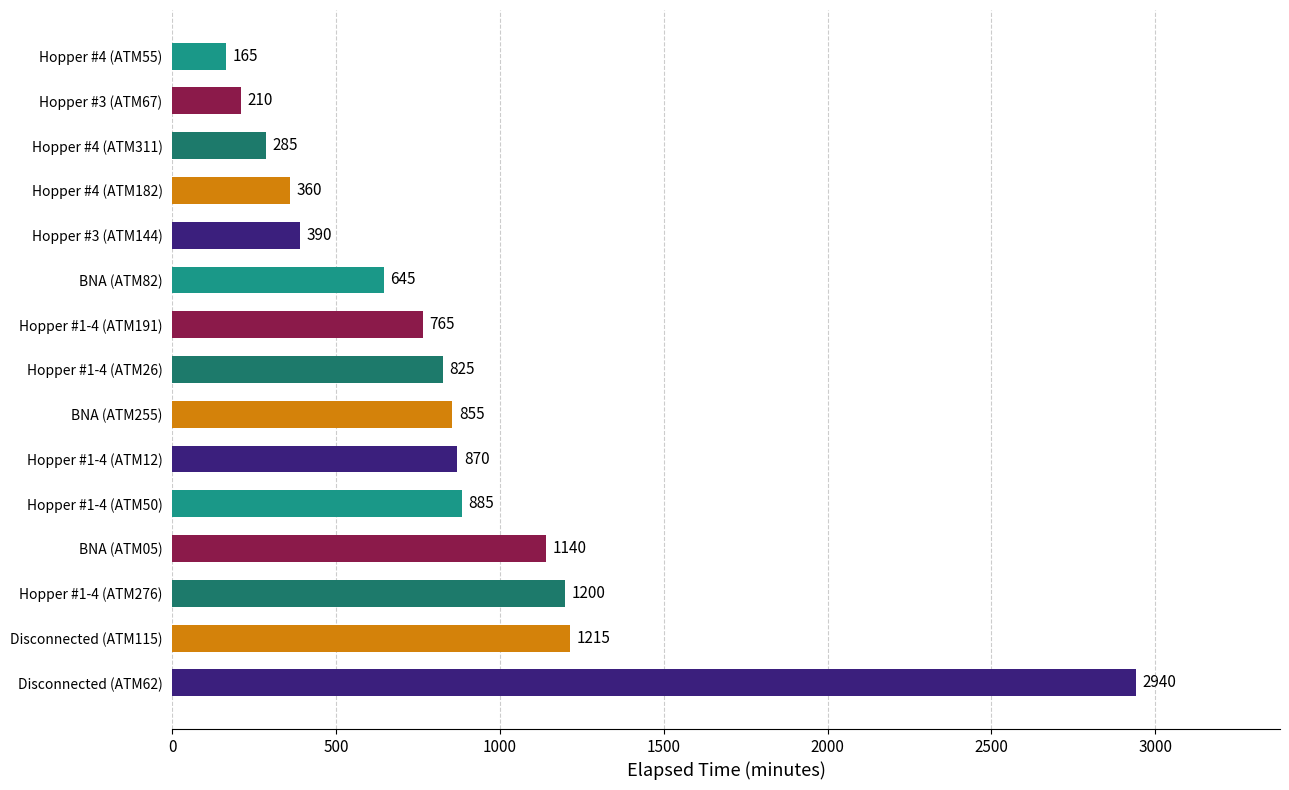

Reading bottom to top, transcribe all the data shown in this chart.

2940	1215	1200	1140	885	870	855	825	765	645	390	360	285	210	165